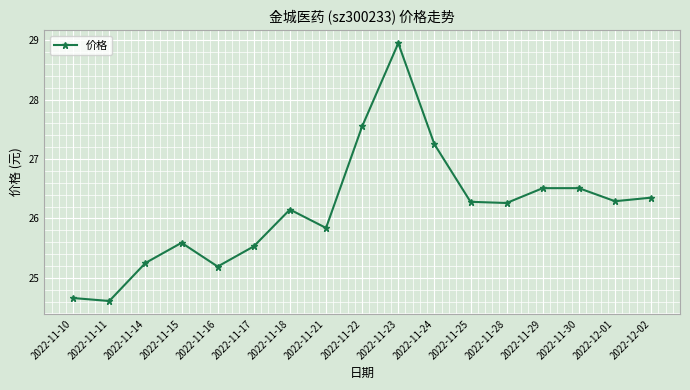

What is the sum of the values at 2022-11-18 and 2022-11-25?

52.4